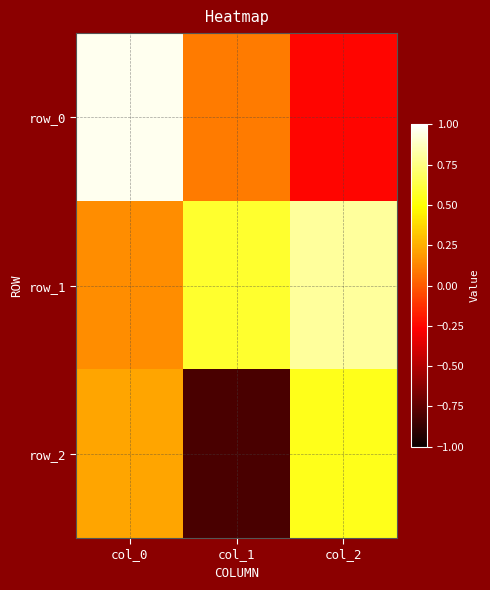

Reading left to right, what are all the values shown in this chart?

row_0: 1.0	0.1	-0.3
row_1: 0.2	0.6	0.8
row_2: 0.2	-0.8	0.5